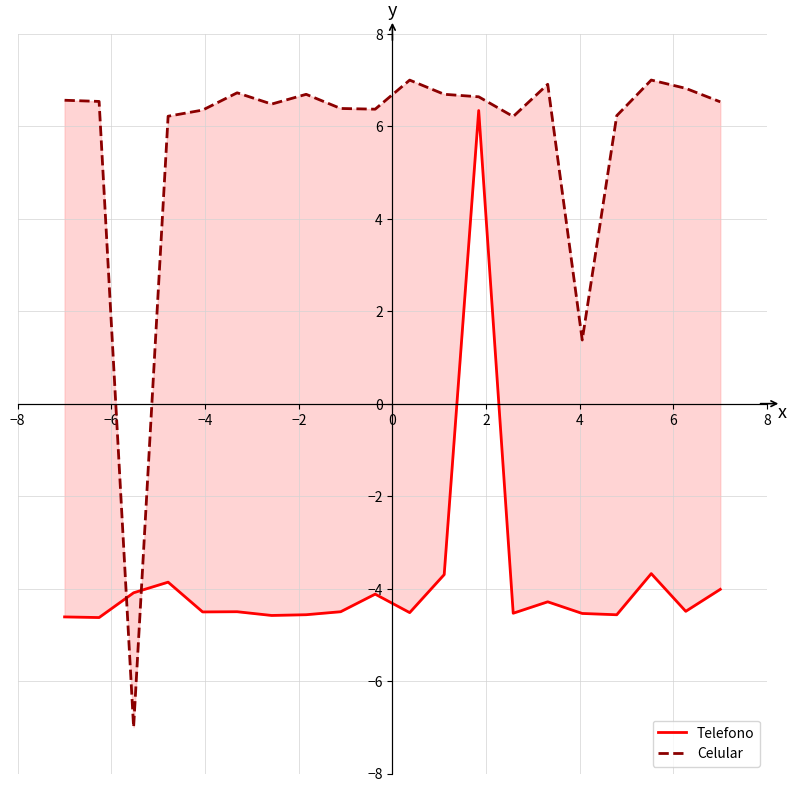

The Celular series shows 6.7 at 2. True or false?

True